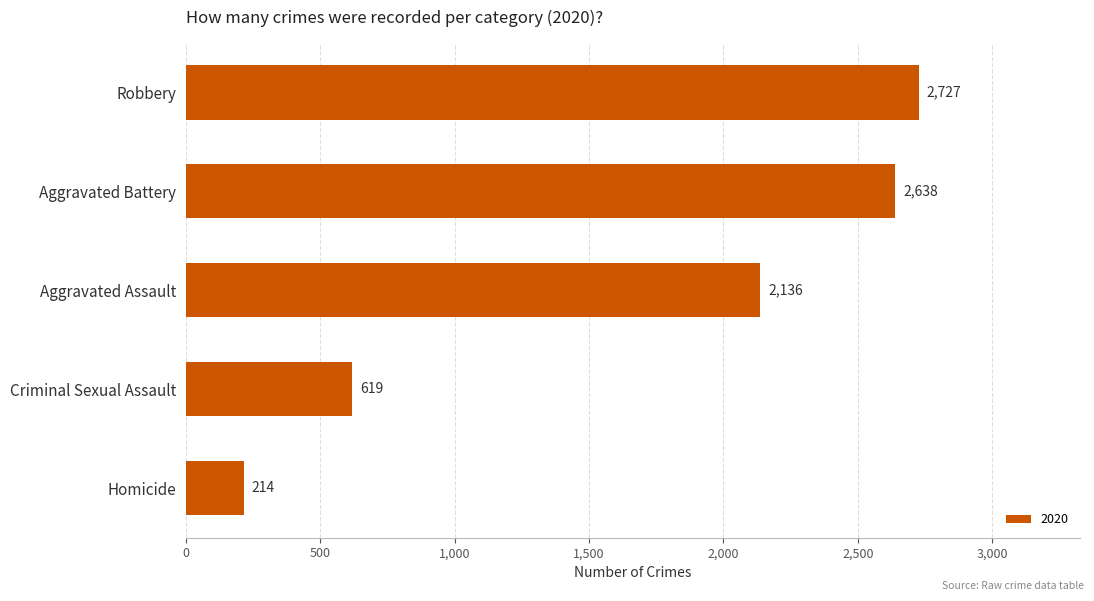

Reading bottom to top, what are all the values shown in this chart?

214	619	2136	2638	2727